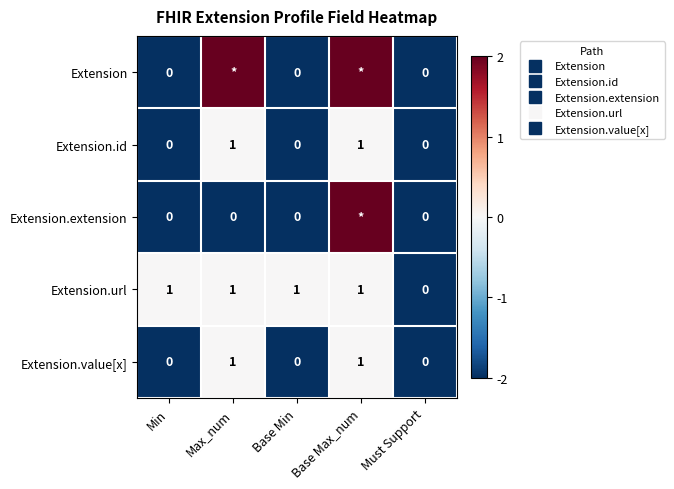

Where is Extension.id nearest to the value -1?

Min